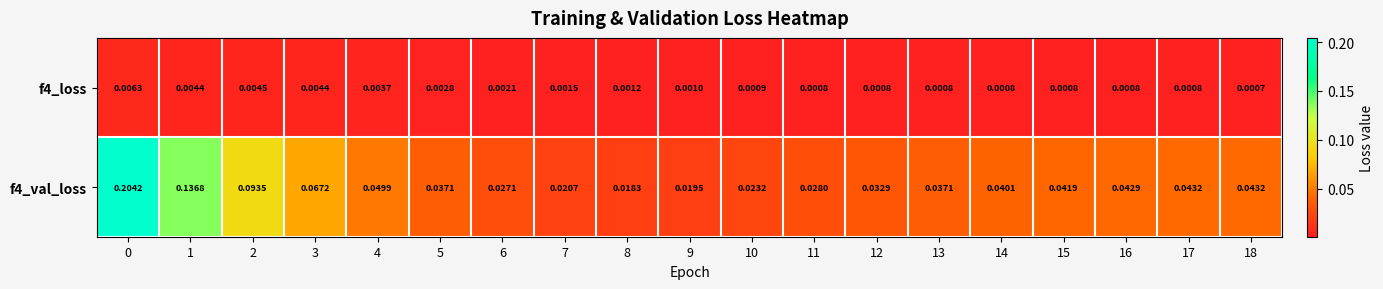

At how many categories does at least one series exceed 0?

19